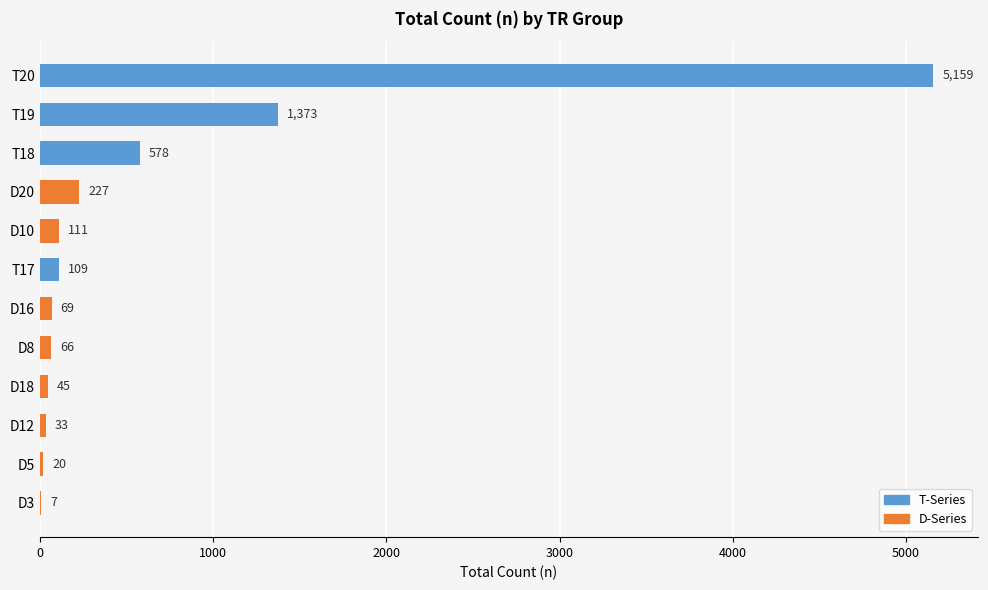

Where is the data nearest to the value 2583?

T19